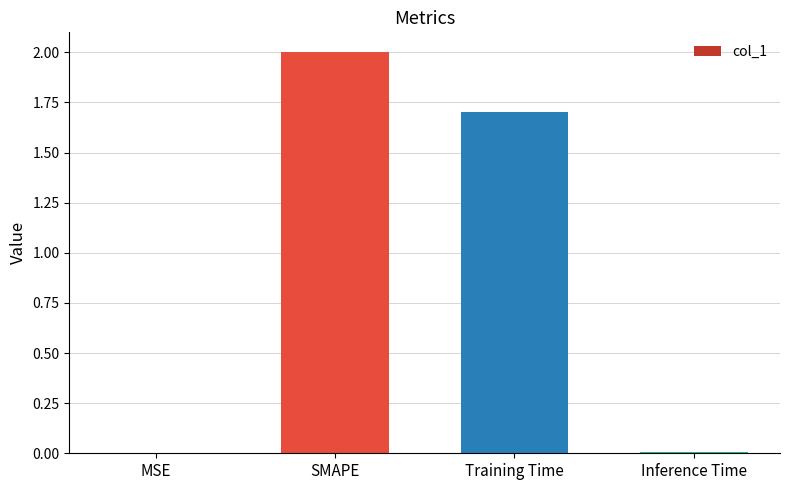

The chart shows a value of 0.0 at MSE. True or false?

True